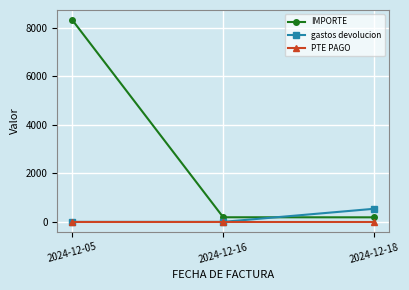

Rank the series by their maximum value, from lowest to highest.

PTE PAGO, gastos devolucion, IMPORTE